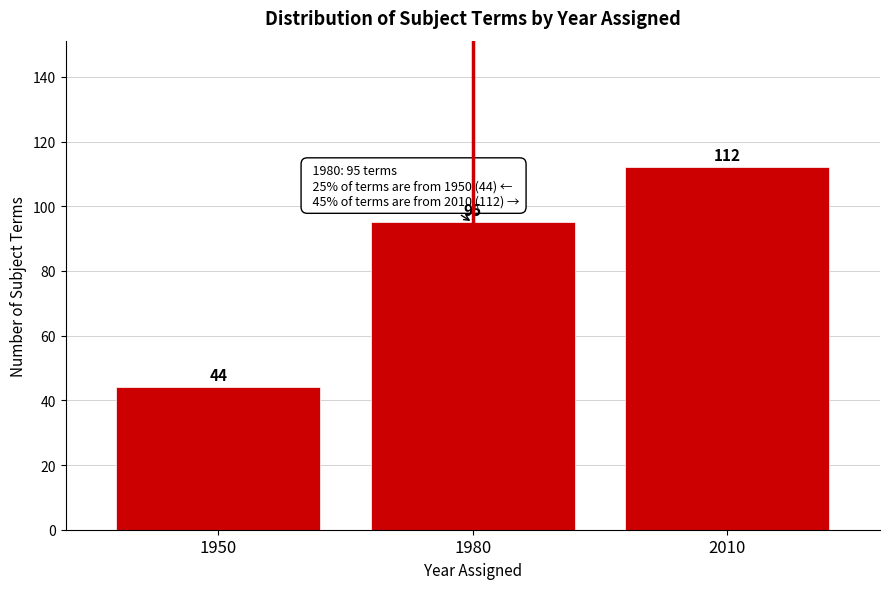

Reading right to left, transcribe all the data shown in this chart.

2010=112	1980=95	1950=44